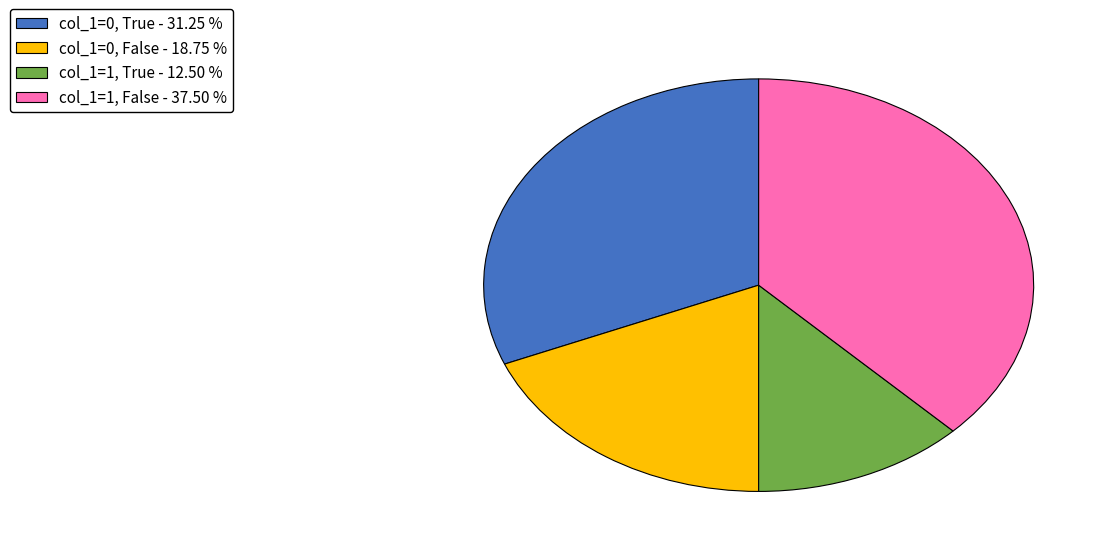

Does any single category account for the majority?

No